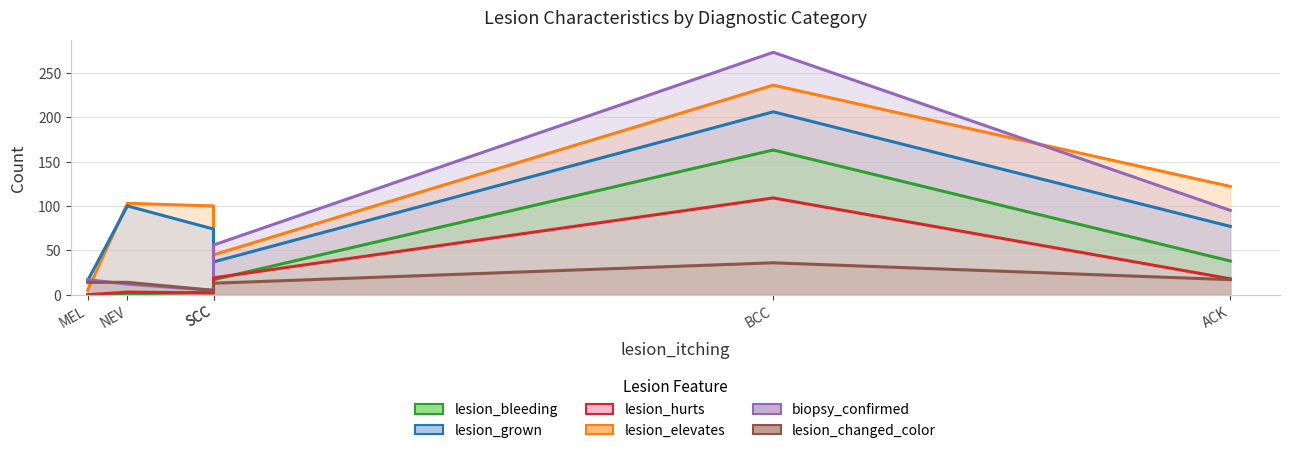

Where do lesion_grown and lesion_elevates first cross each other?

MEL and NEV